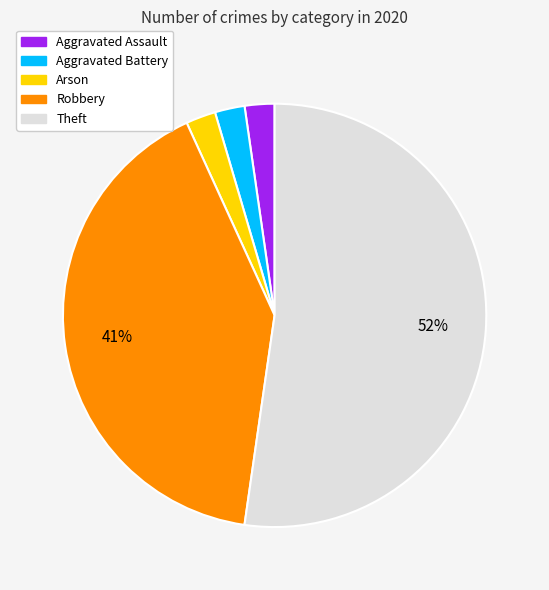

Approximately how many times larger is the value at Aggravated Battery compared to Arson?

1.0